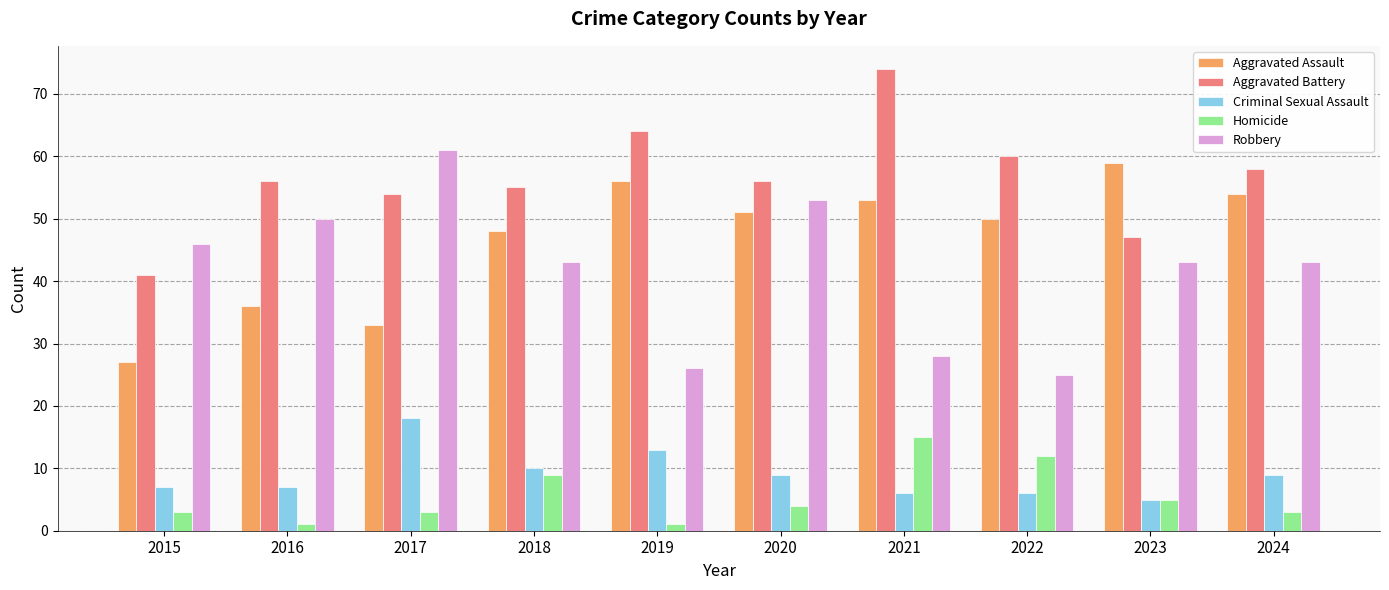

At which label does Criminal Sexual Assault first exceed 9?

2017